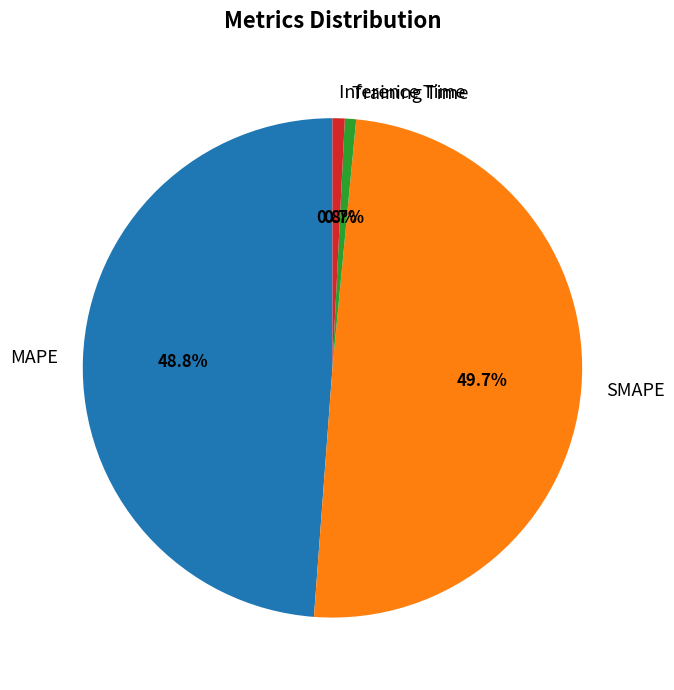

The MAPE slice represents 44% of the pie. True or false?

False